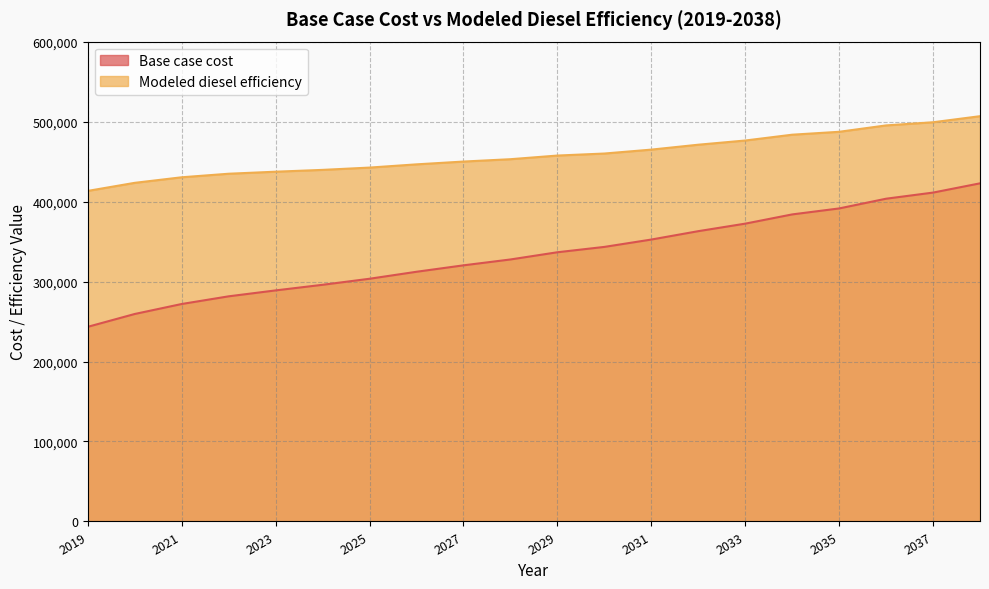

What is the difference between the maximum and second lowest values in the Base case cost series?

163359.0